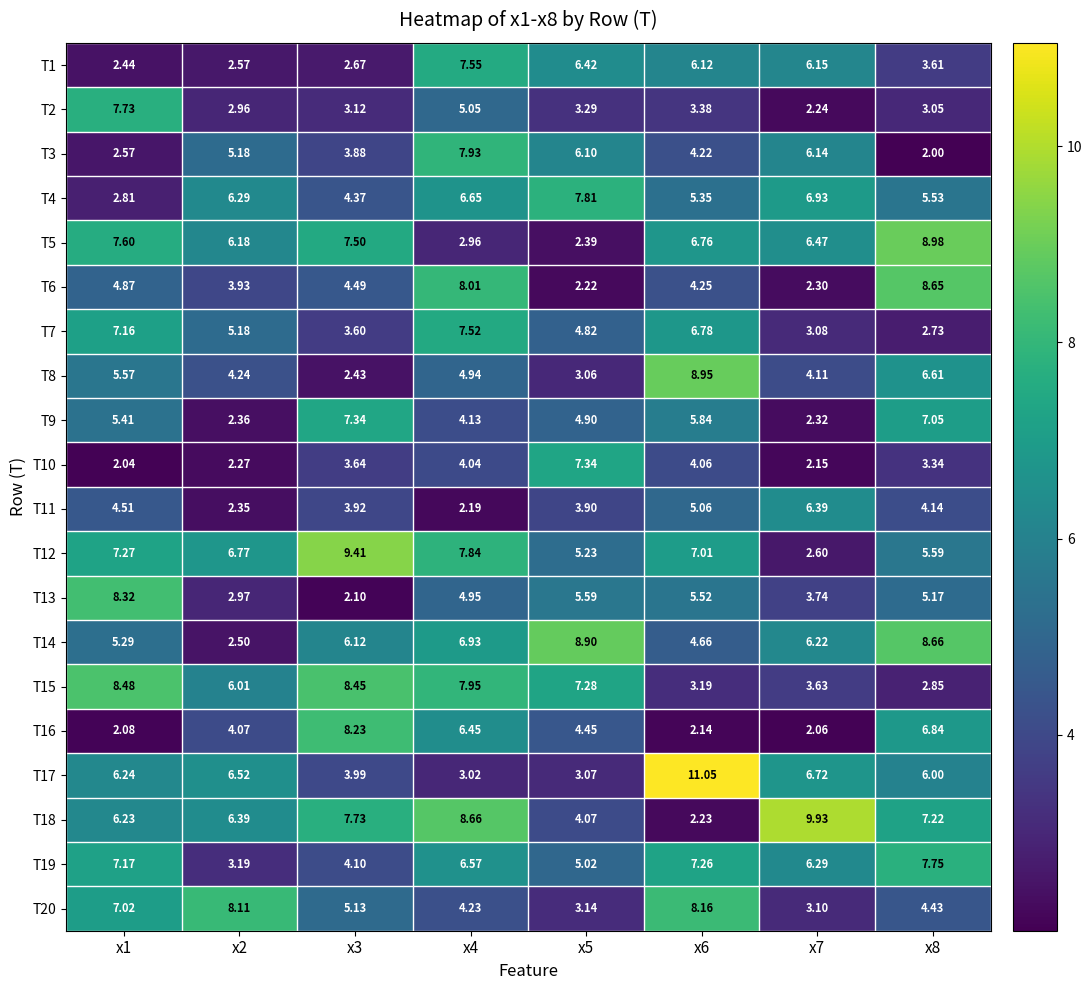

Is the value of T12 at x8 greater than the value of T16 at x8?

No